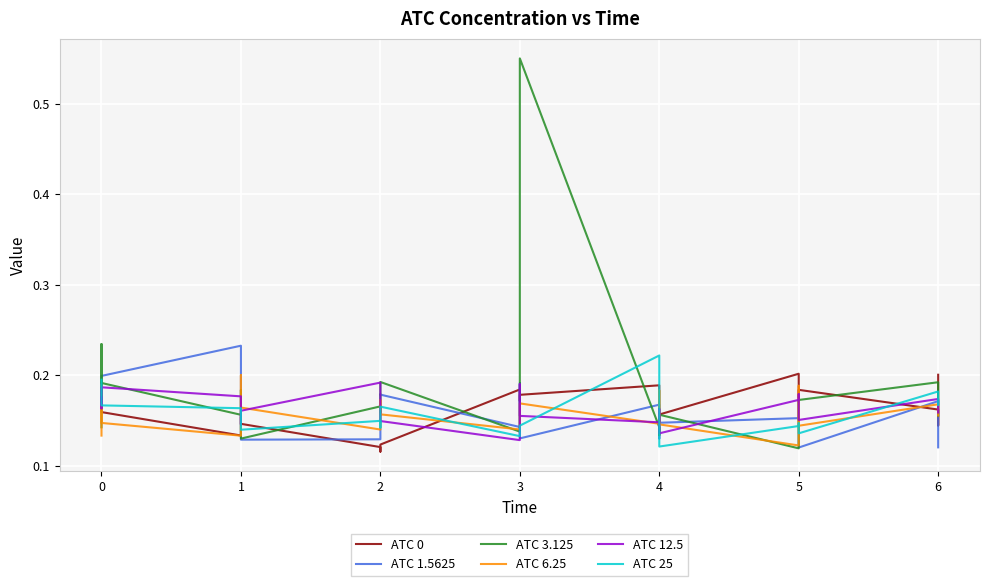

What are all the series names shown in the legend?

ATC 0, ATC 1.5625, ATC 3.125, ATC 6.25, ATC 12.5, ATC 25